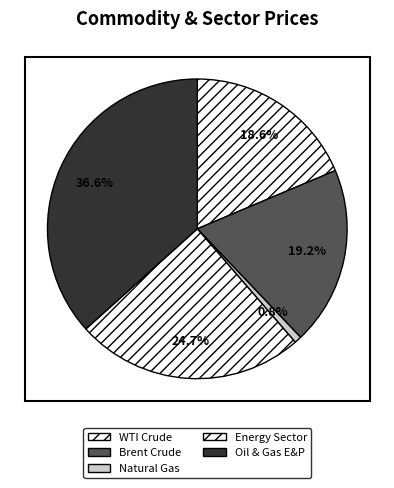

Combined, what portion of the pie is WTI Crude and Brent Crude?

37.9%